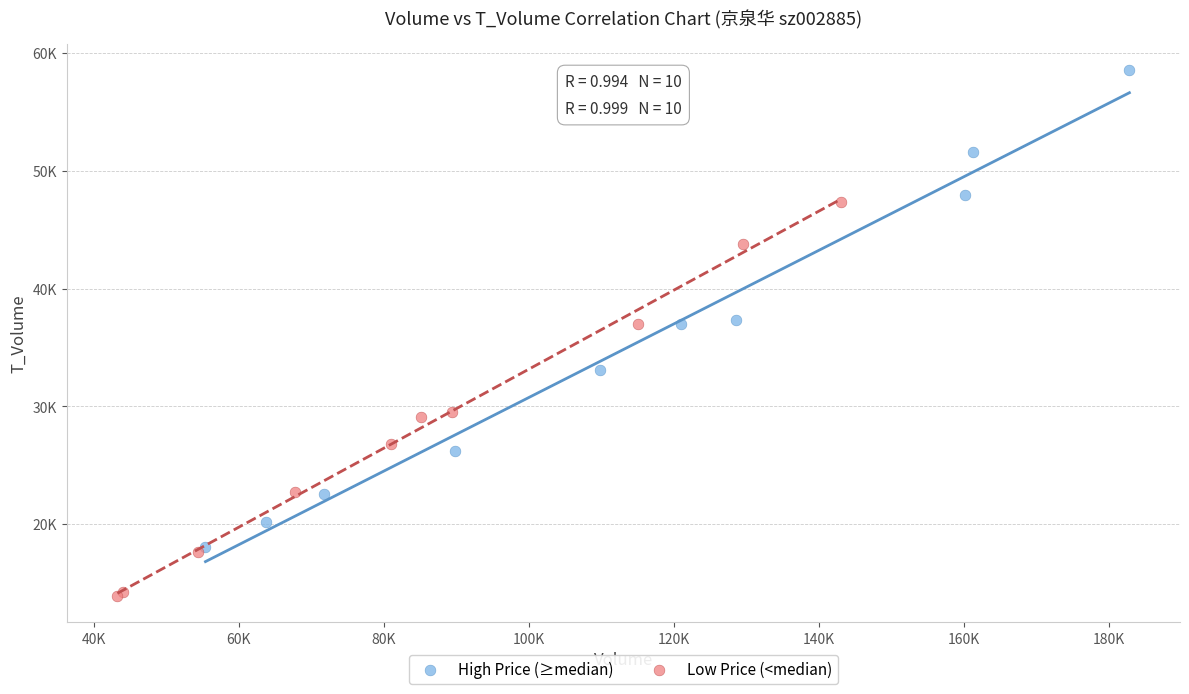

What are all the series names shown in the legend?

High Price (≥median), Low Price (<median)